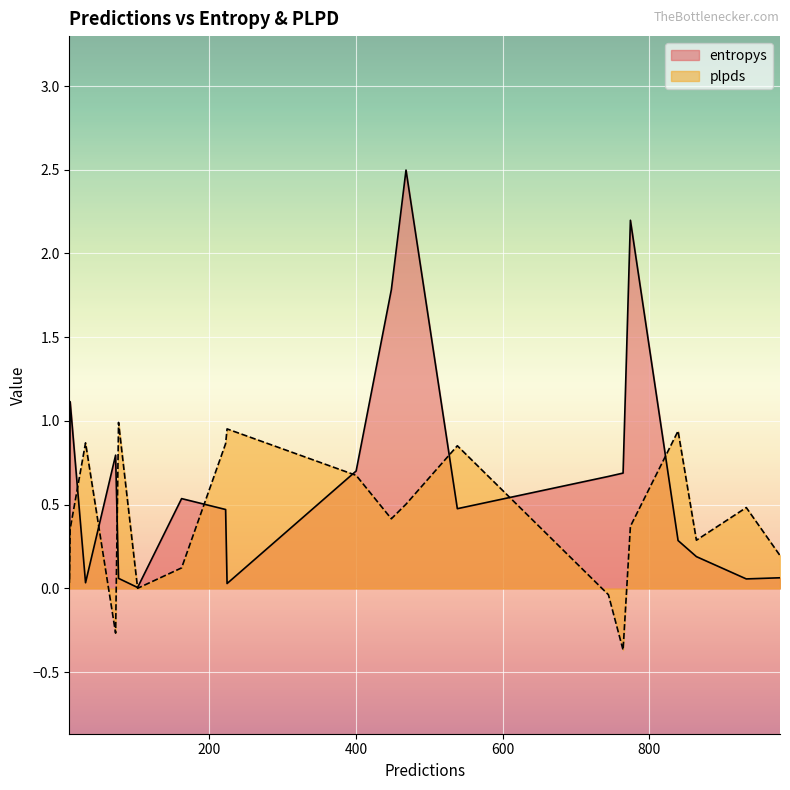

After their last crossing, which series has the higher values: entropys or plpds?

plpds